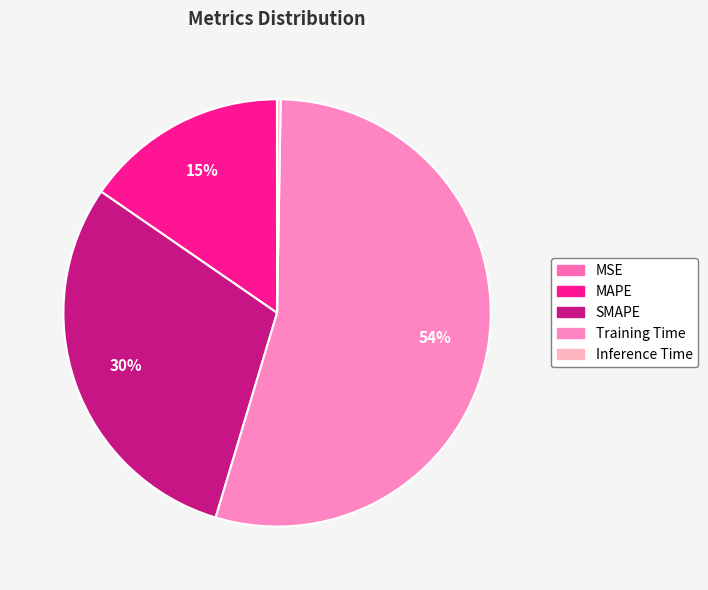

Which slice is the smallest?

MSE